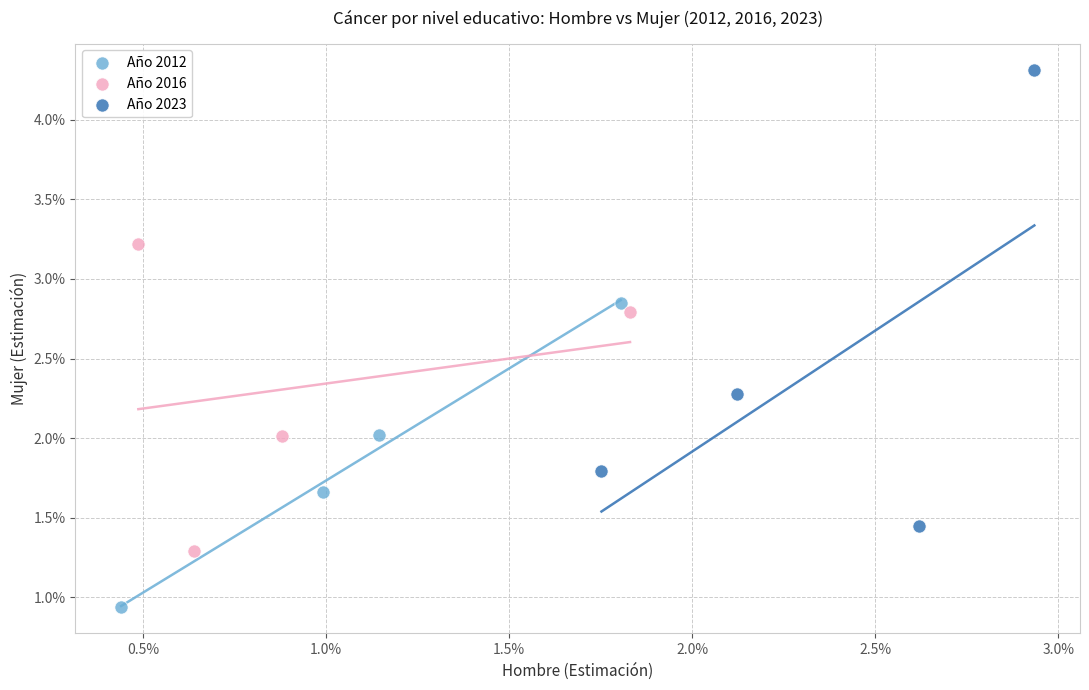

Which series contains the highest Y value?

Año 2023